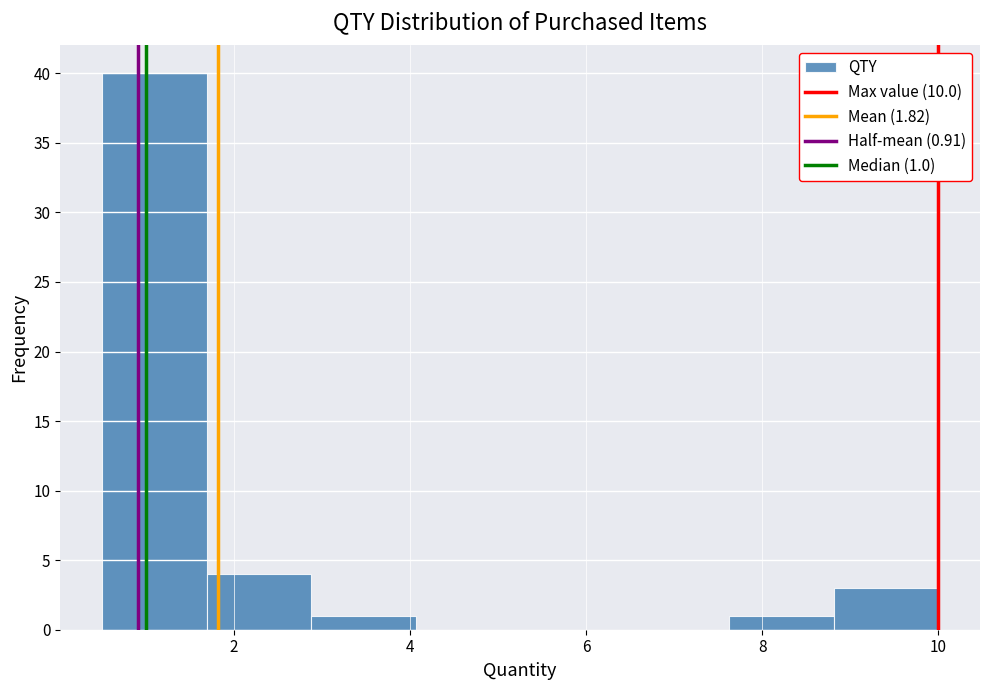

Which range on the x-axis has the tallest bar?

0.6 to 1.6